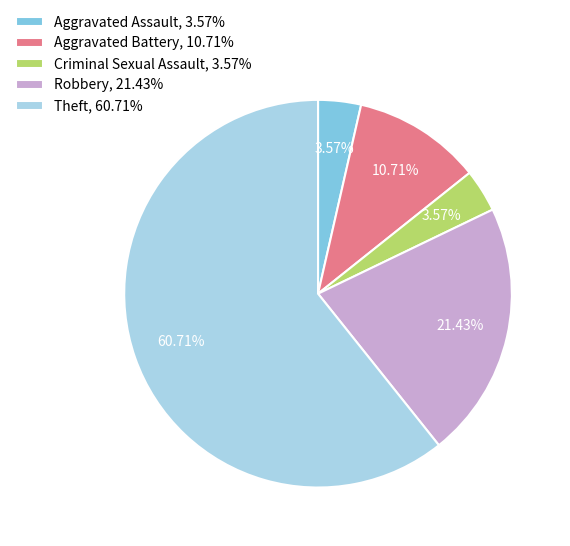

Is it true that Aggravated Assault is 4% of the pie?

True